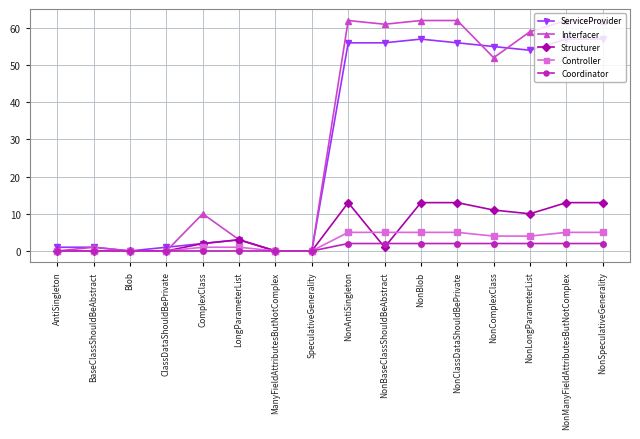

What are all the series names shown in the legend?

ServiceProvider, Interfacer, Structurer, Controller, Coordinator